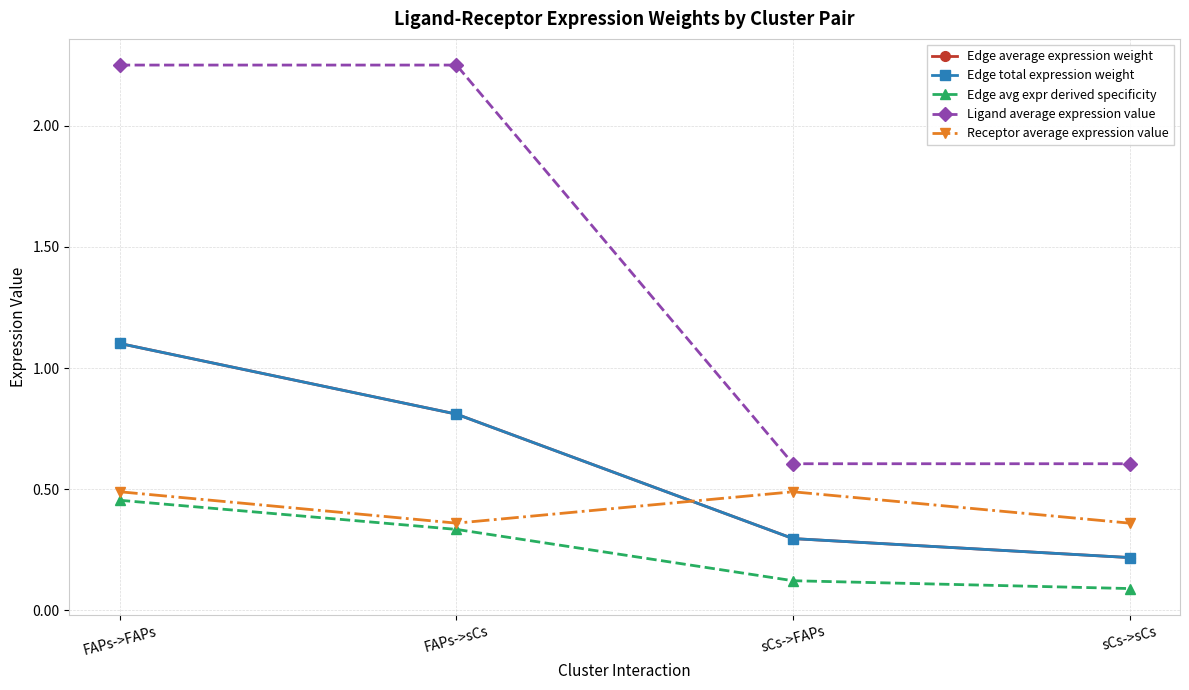

What is the label of the 2nd point from the left?

FAPs->sCs